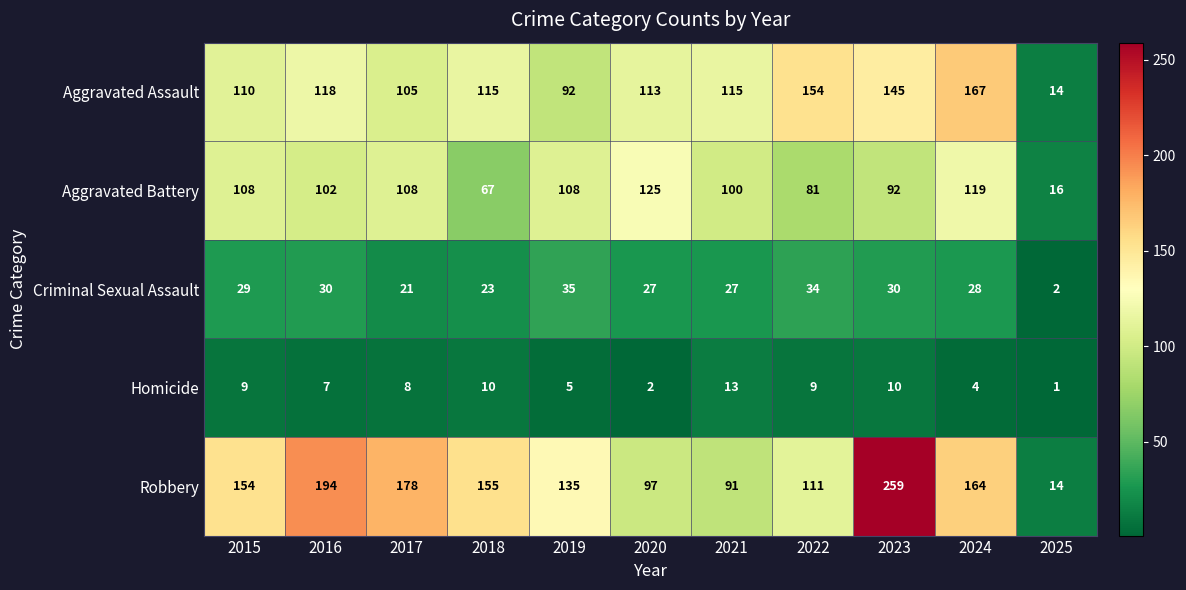

Which series changed the most between 2021 and 2024?

Robbery